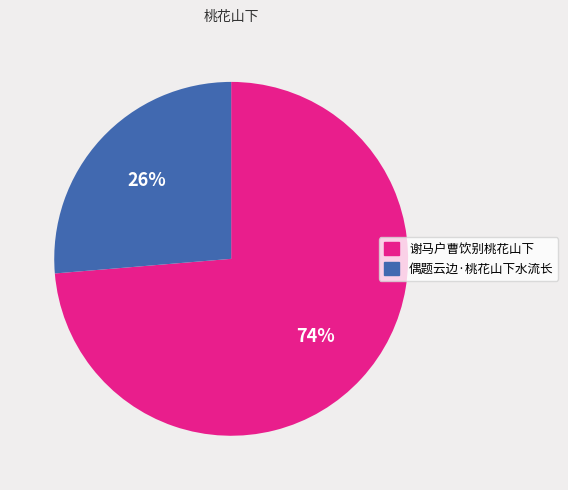

To the nearest percent, what is the average slice percentage?

50%